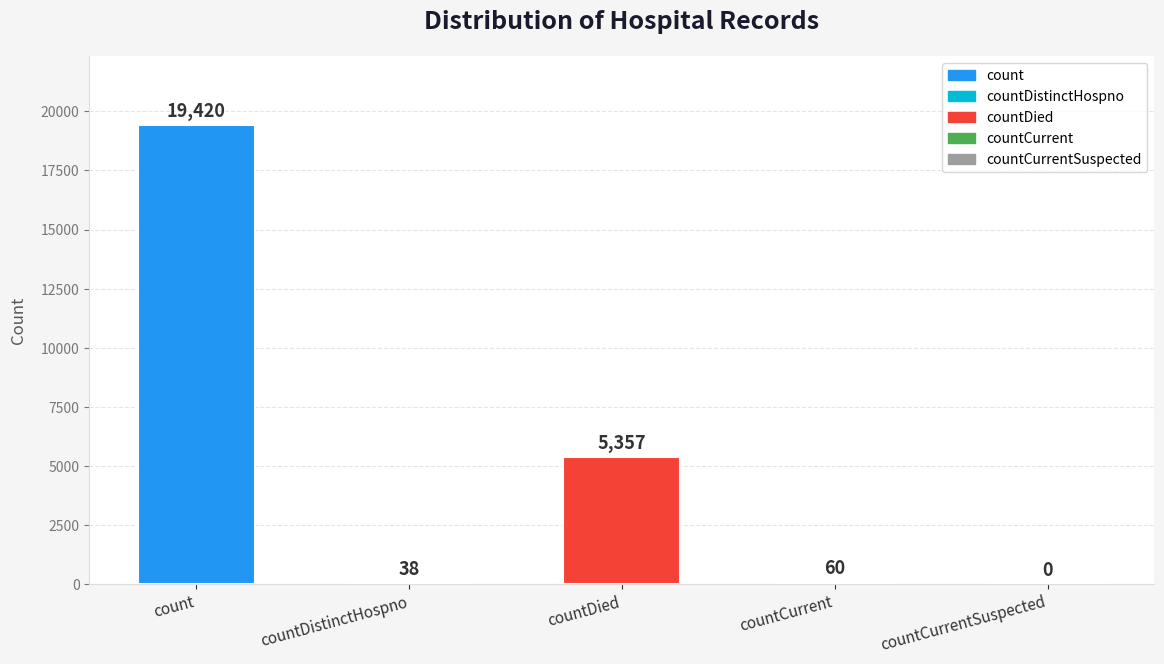

What position from the right is countCurrentSuspected?

1